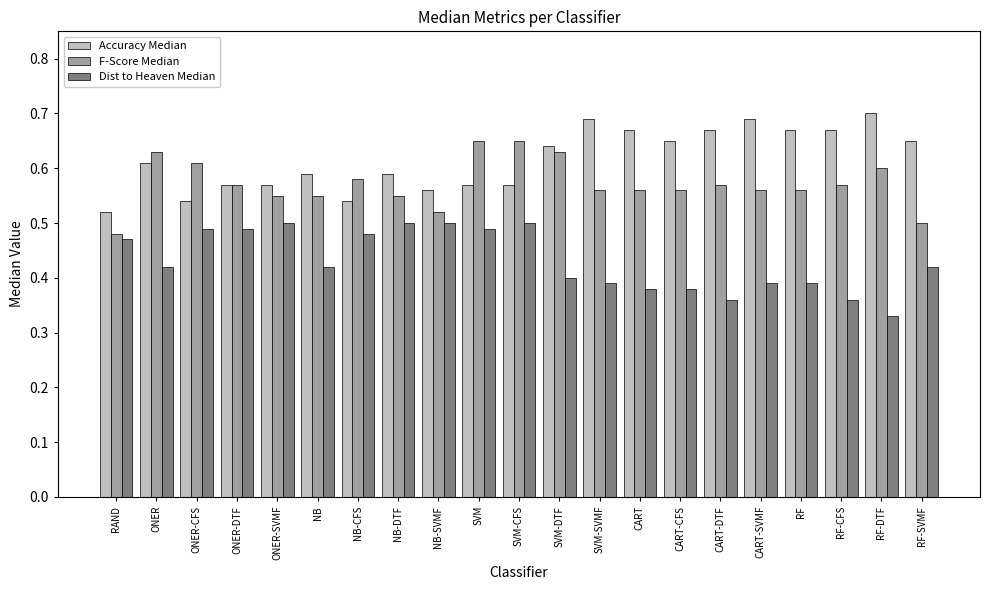

Which series has the largest total across all categories?

Accuracy Median